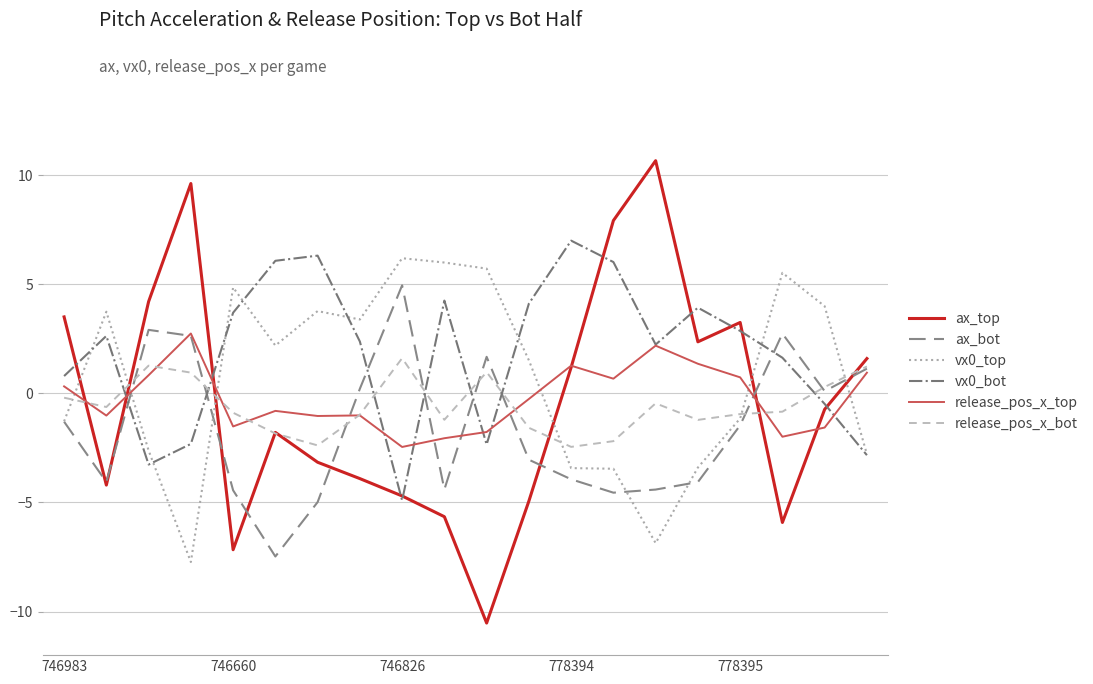

How many values in vx0_bot are above zero?

14